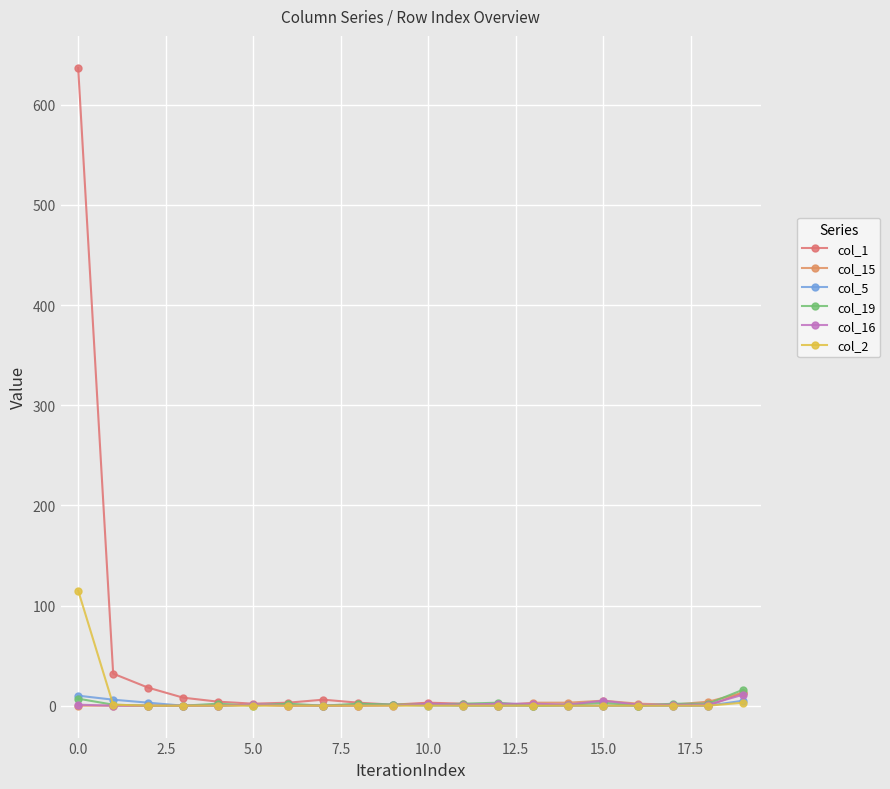

At which category does col_5 reach its first local valley?

15.0